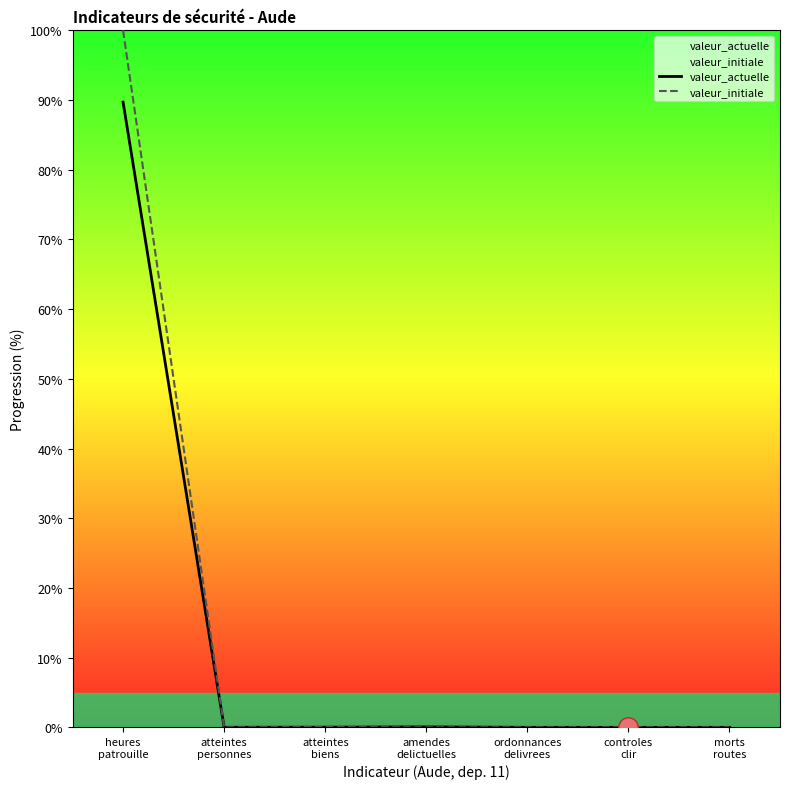

The value of valeur_initiale at morts
routes is 0.0. True or false?

True